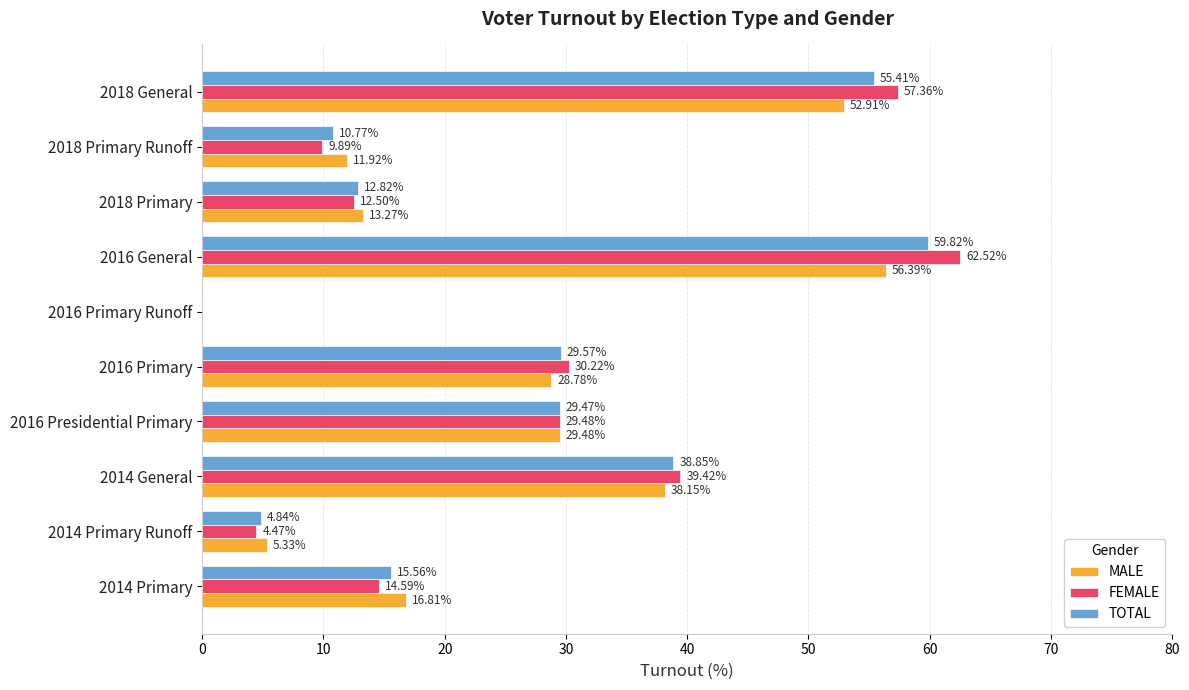

Which series has the largest total across all categories?

FEMALE